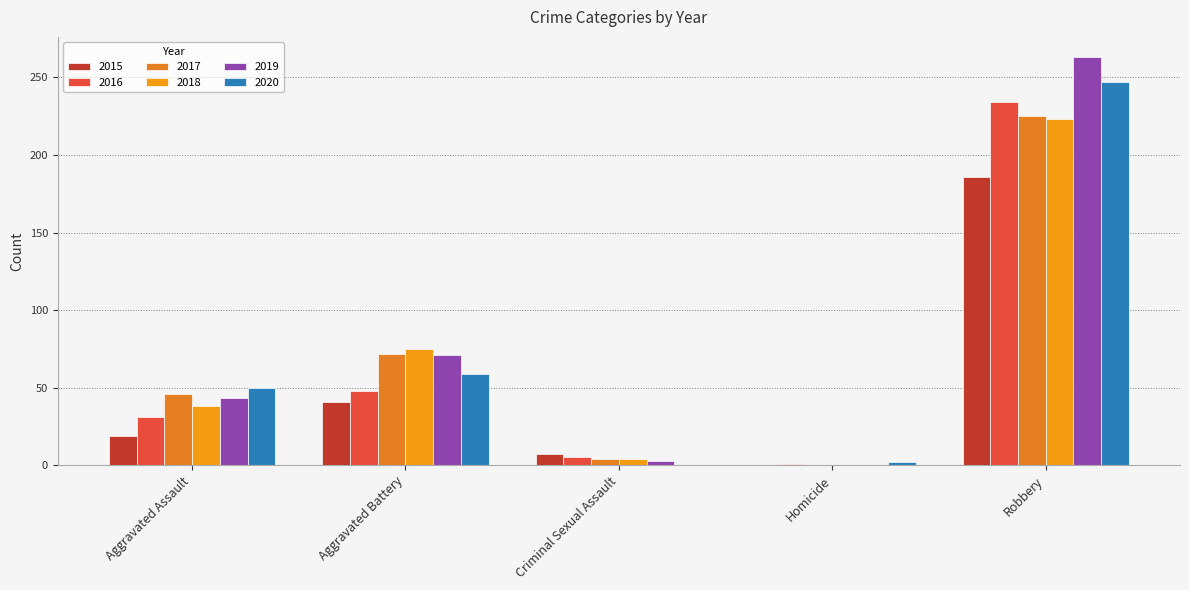

Which category has the highest value across all series?

Robbery